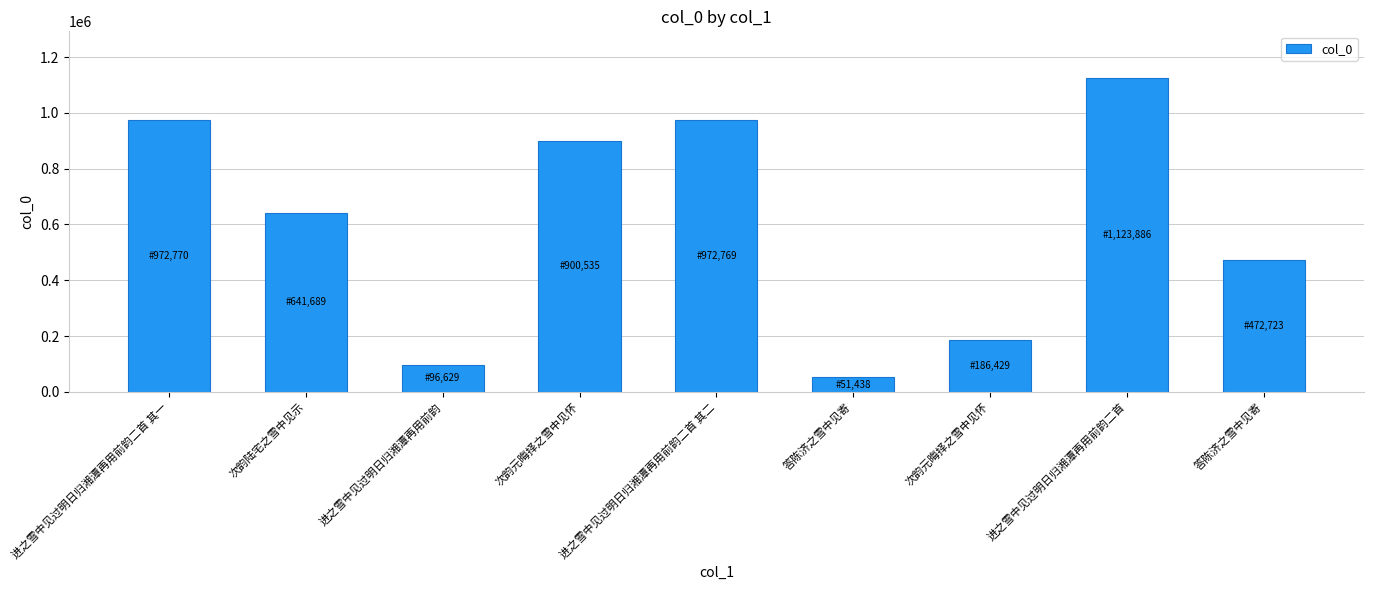

What is the maximum value shown in the chart?

1123886